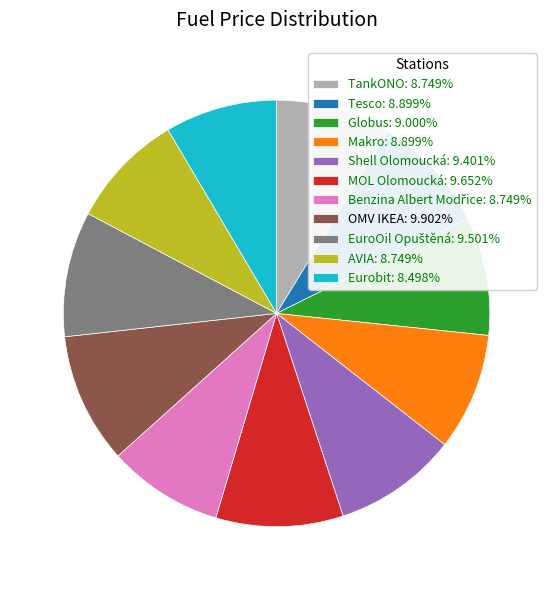

Approximately how many times larger is the value at Tesco: 8.899% compared to Globus: 9.000%?

1.0